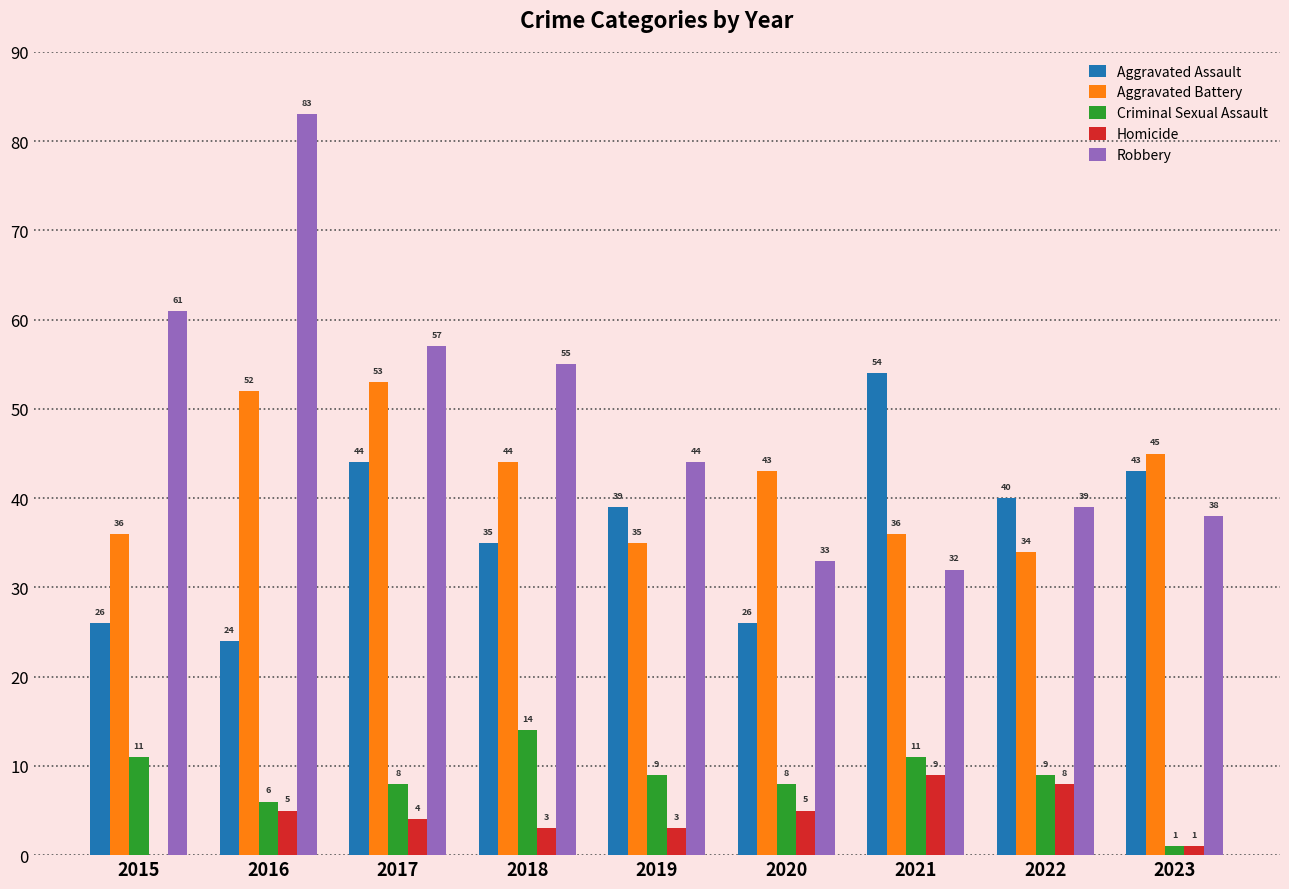

At which label does Aggravated Battery first exceed 43?

2016